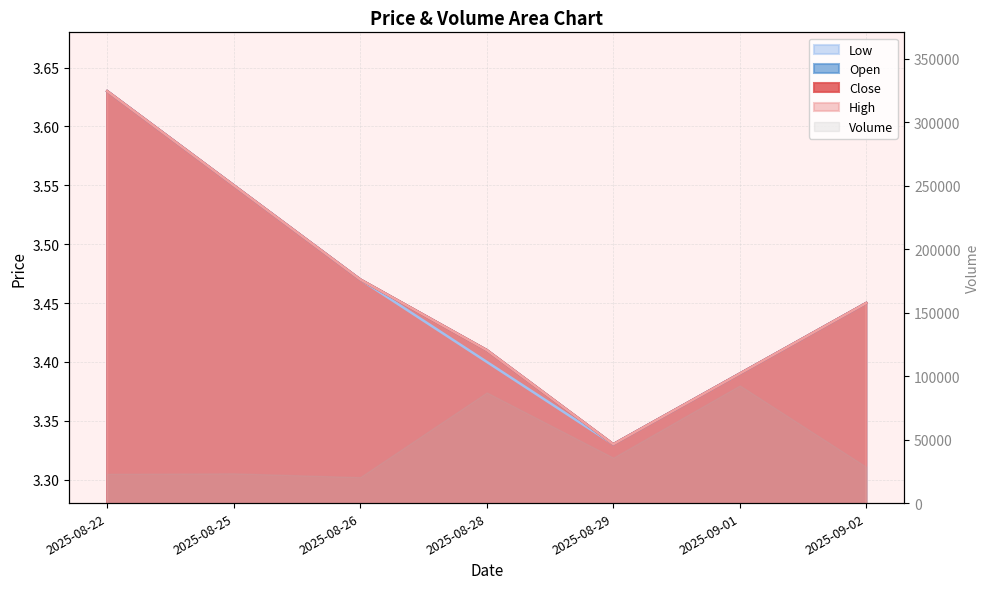

What is the sum of all Open values?

24.2